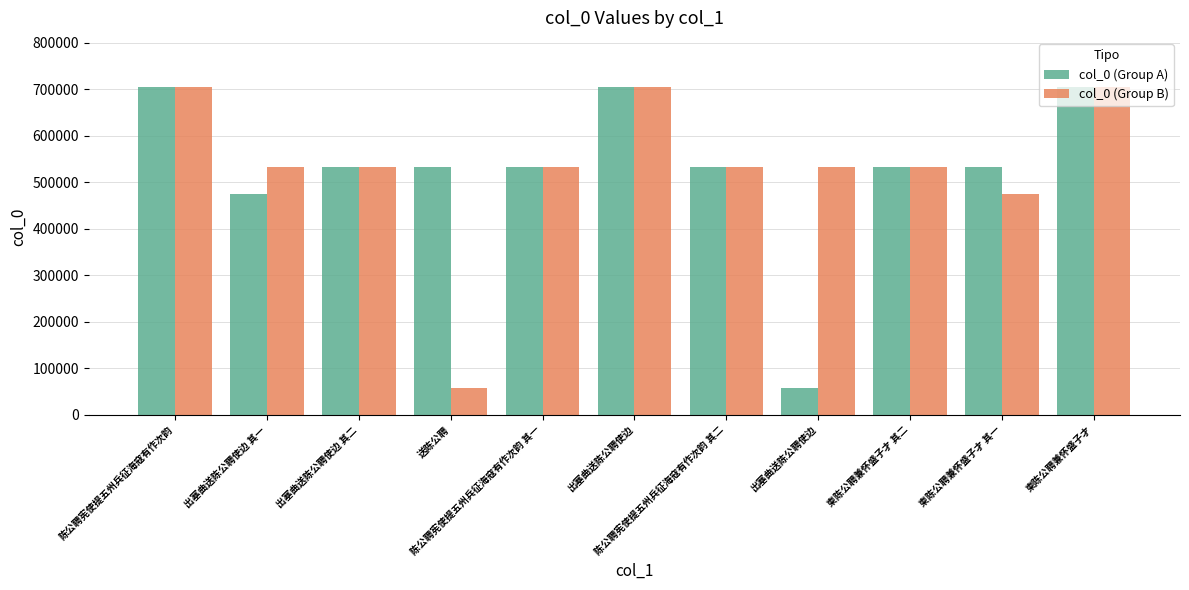

What is the minimum value for col_0 (Group A)?

58411